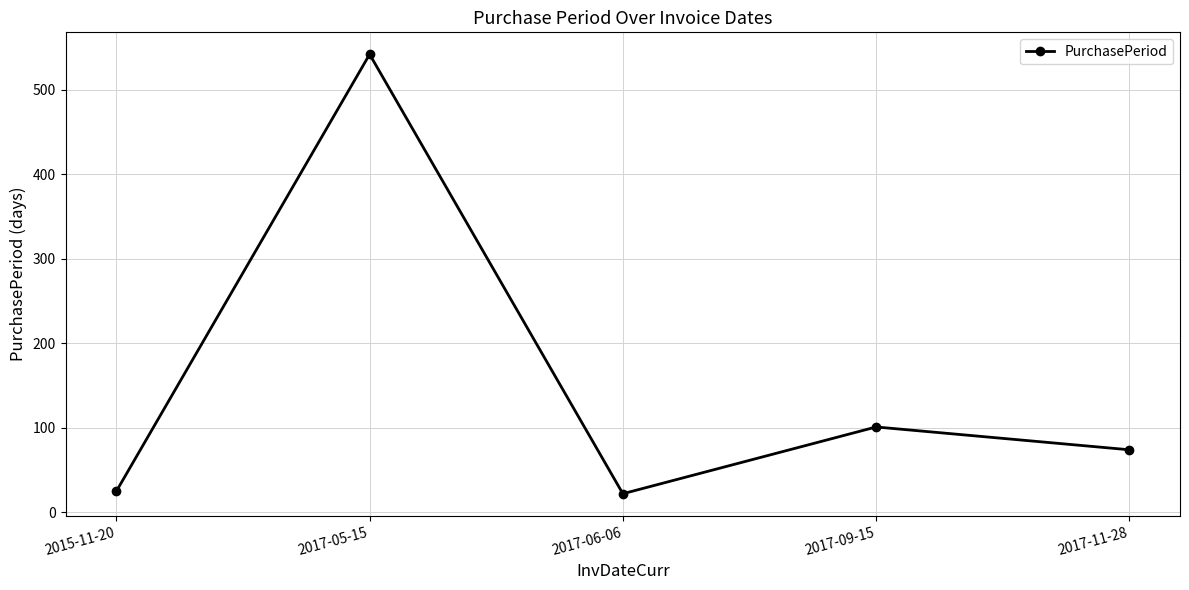

Reading right to left, list all the values displayed in this chart.

2017-11-28=74	2017-09-15=101	2017-06-06=22	2017-05-15=542	2015-11-20=25